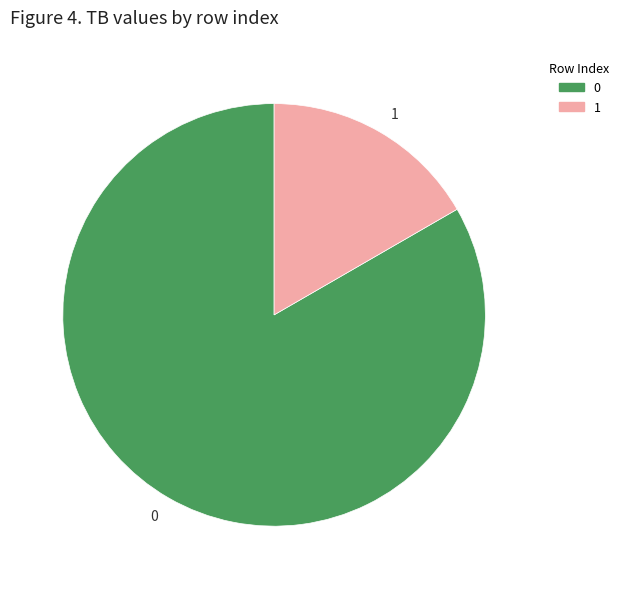

Is it true that 1 is 17% of the pie?

True